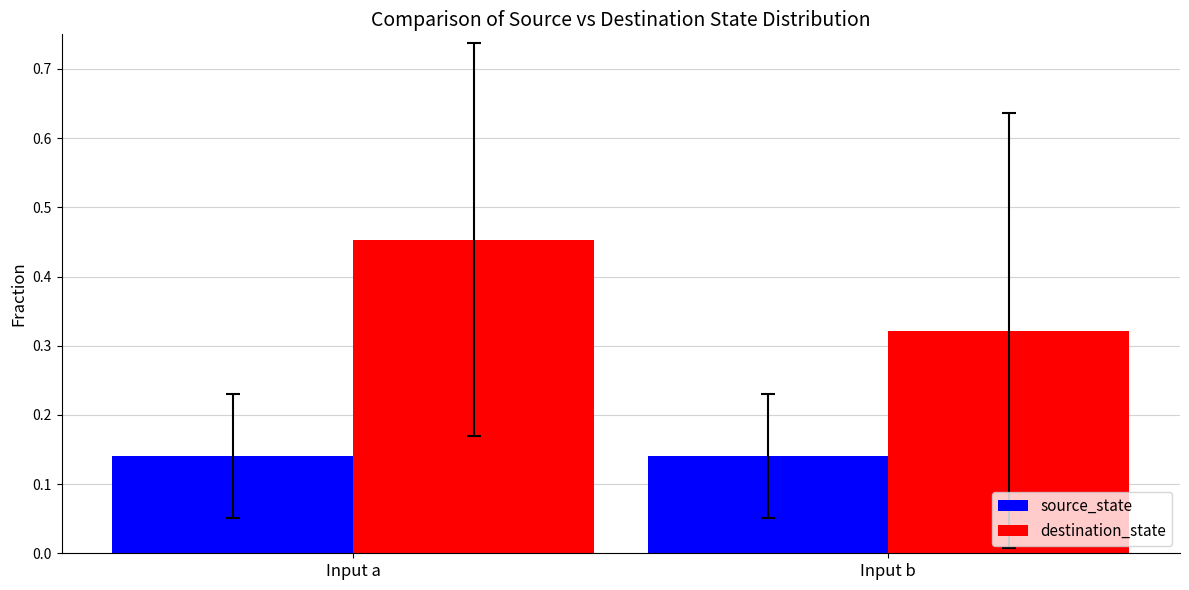

At which category does the chart reach its peak across all series?

Input a